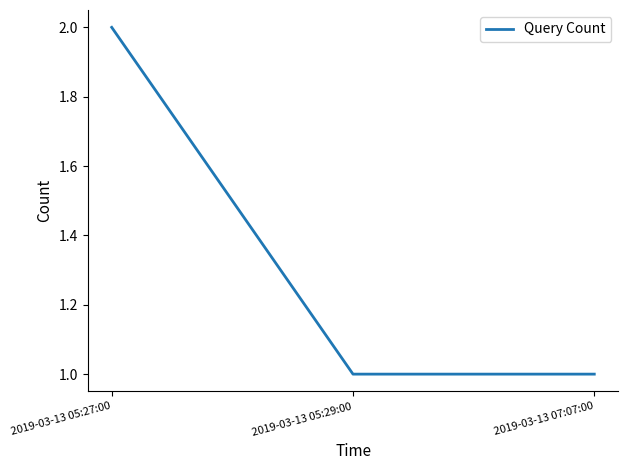

Between 2019-03-13 07:07:00 and 2019-03-13 05:27:00, which is larger?

2019-03-13 05:27:00